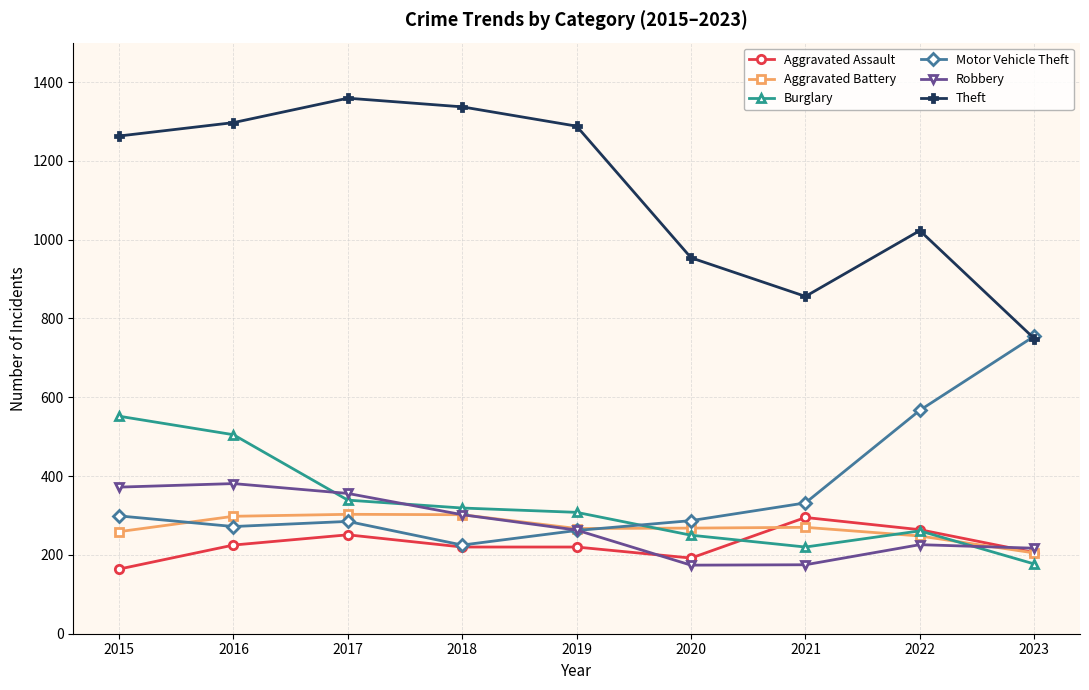

What is the difference between the second highest and minimum values in the Robbery series?

198